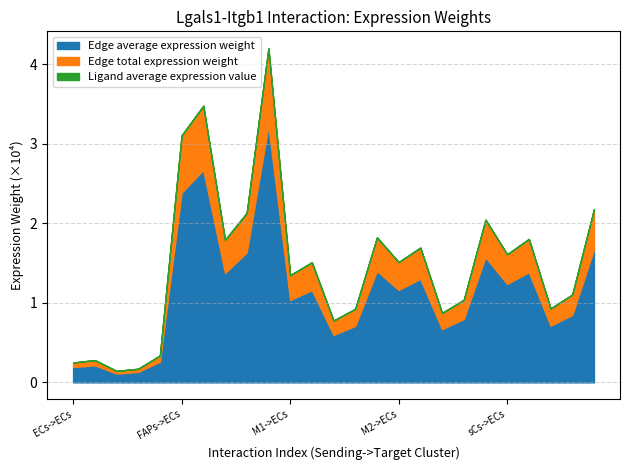

At which category is the sum across all series the highest?

FAPs->sCs